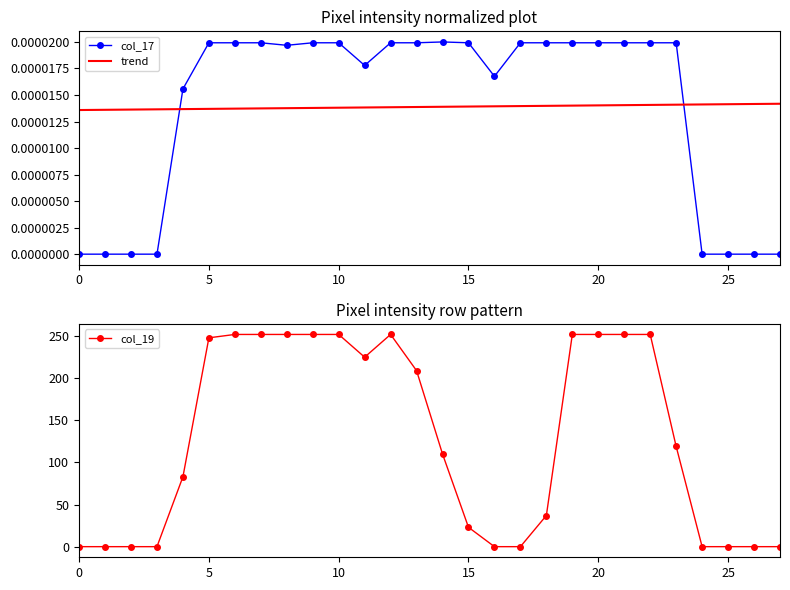

Which series has the widest spread of values?

col_19